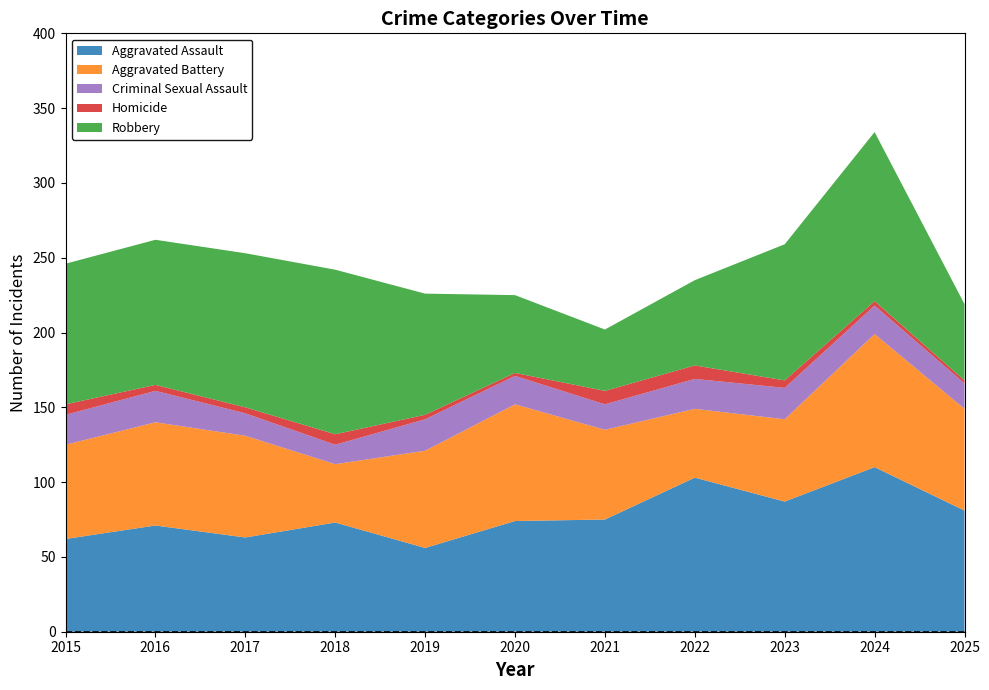

Reading left to right, what are all the values shown in this chart?

Aggravated Assault: 2015=62	2016=71	2017=63	2018=73	2019=56	2020=74	2021=75	2022=103	2023=87	2024=110	2025=81
Aggravated Battery: 2015=63	2016=69	2017=68	2018=39	2019=65	2020=78	2021=60	2022=46	2023=55	2024=89	2025=68
Criminal Sexual Assault: 2015=20	2016=21	2017=15	2018=13	2019=21	2020=19	2021=17	2022=20	2023=21	2024=19	2025=17
Homicide: 2015=7	2016=4	2017=4	2018=7	2019=3	2020=2	2021=9	2022=9	2023=5	2024=3	2025=2
Robbery: 2015=94	2016=97	2017=103	2018=110	2019=81	2020=52	2021=41	2022=57	2023=91	2024=113	2025=51